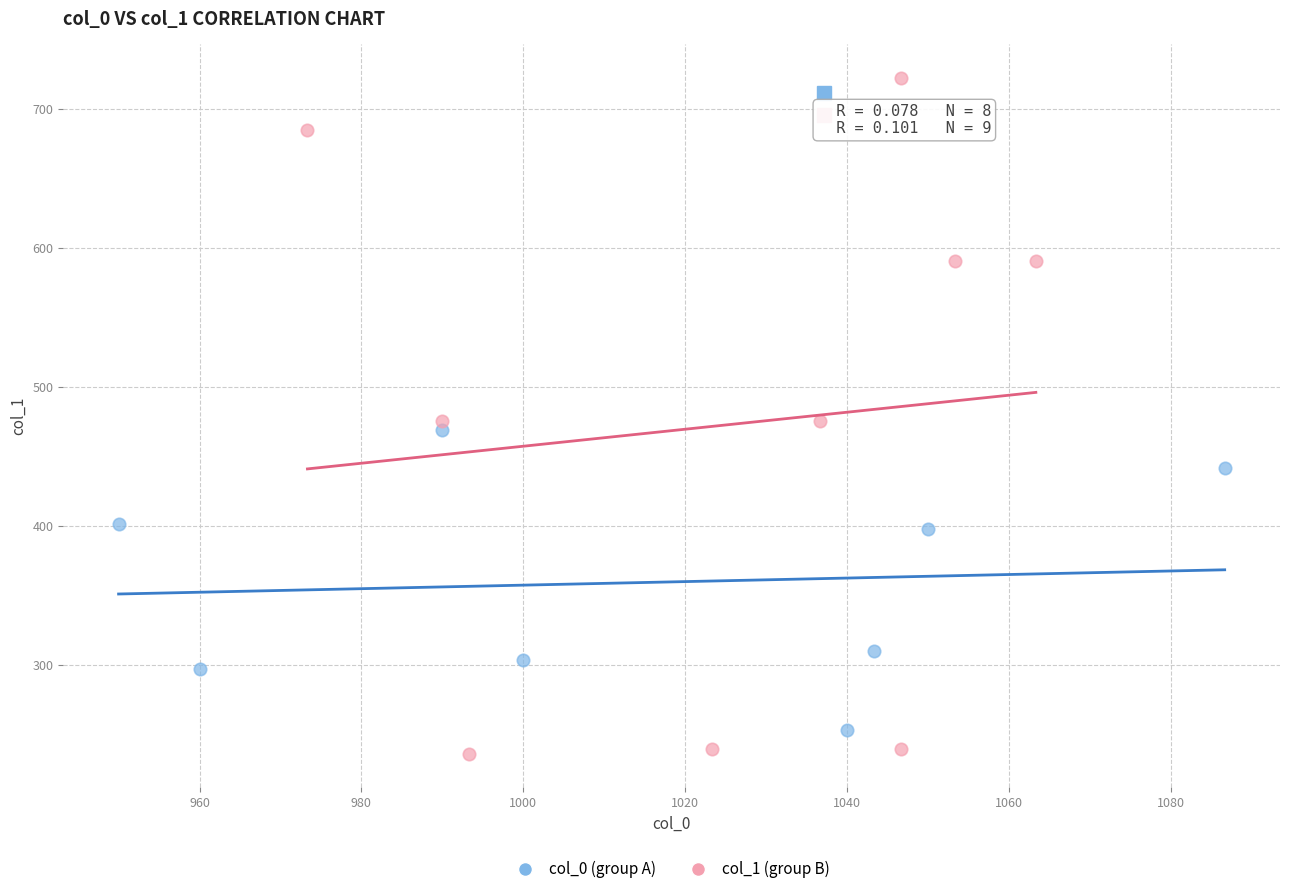

Which series reaches the minimum Y coordinate?

col_1 (group B)